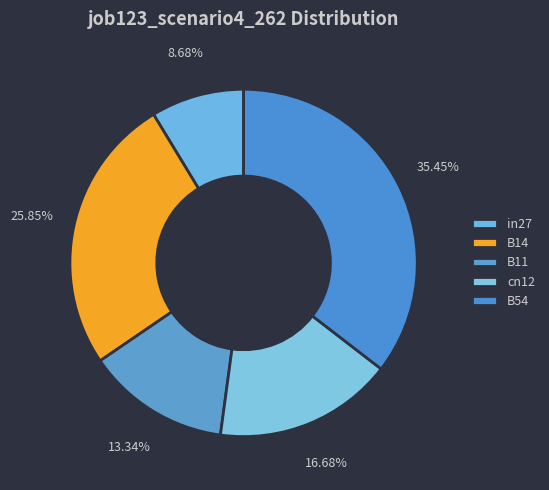

Which category has the smallest portion of the pie?

in27